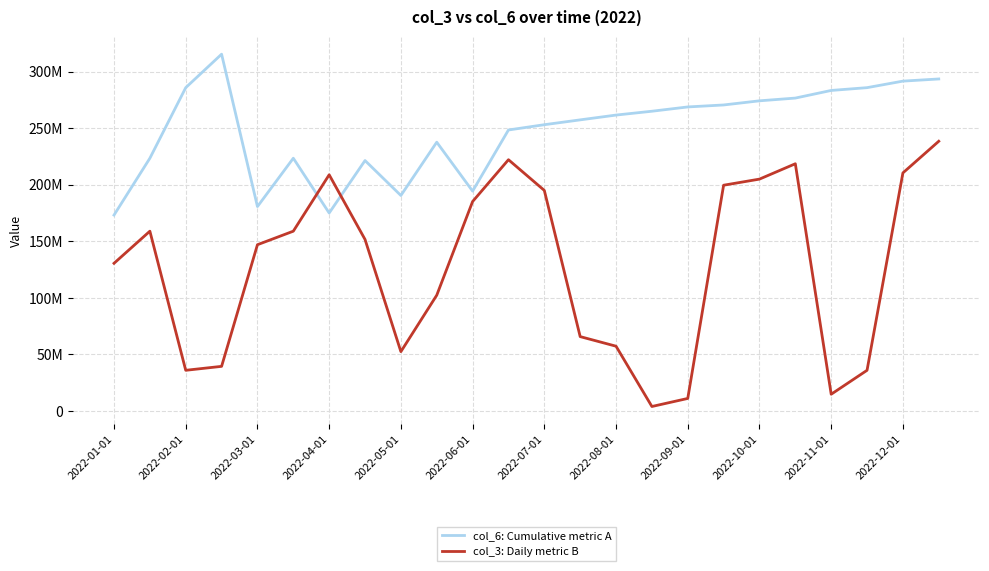

List the series in order of their overall mean, lowest first.

col_3: Daily metric B, col_6: Cumulative metric A